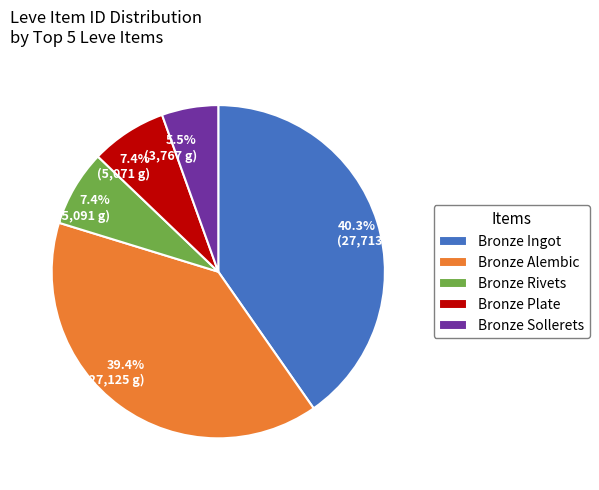

What percentage is NOT represented by Bronze Ingot?

59.7%